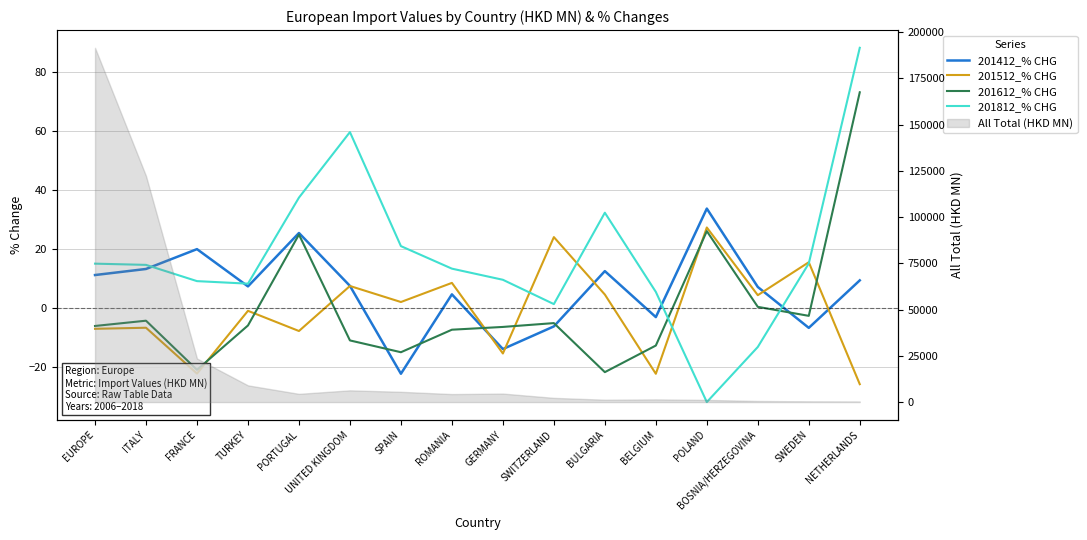

What is the average value of the 201612_% CHG series?

0.3